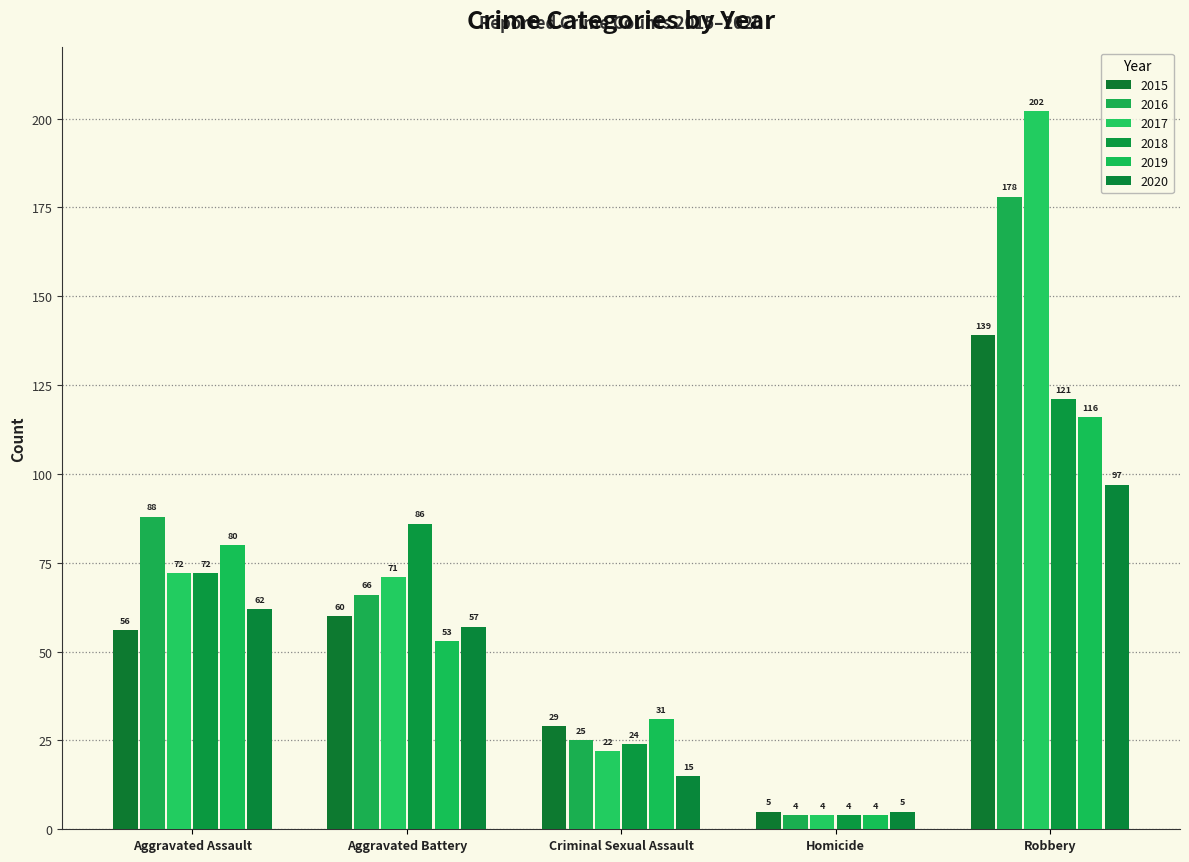

What is the difference between the 2018 values at Criminal Sexual Assault and Robbery?

97